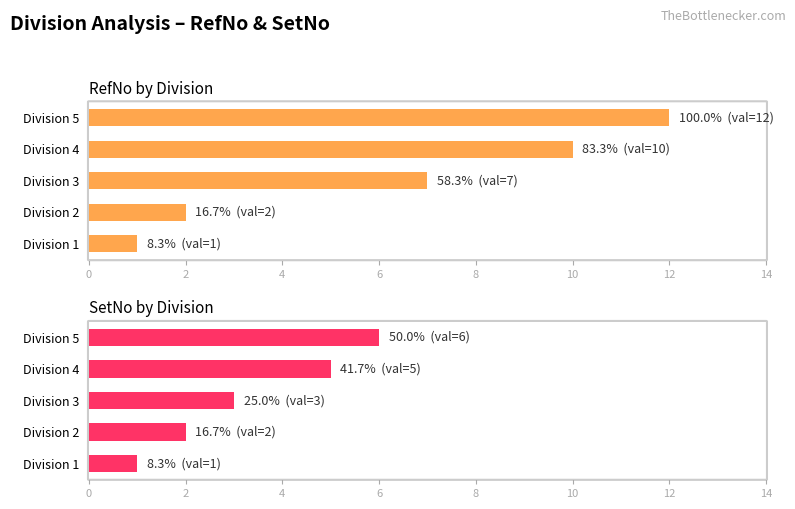

What is the maximum value shown in the chart?

12